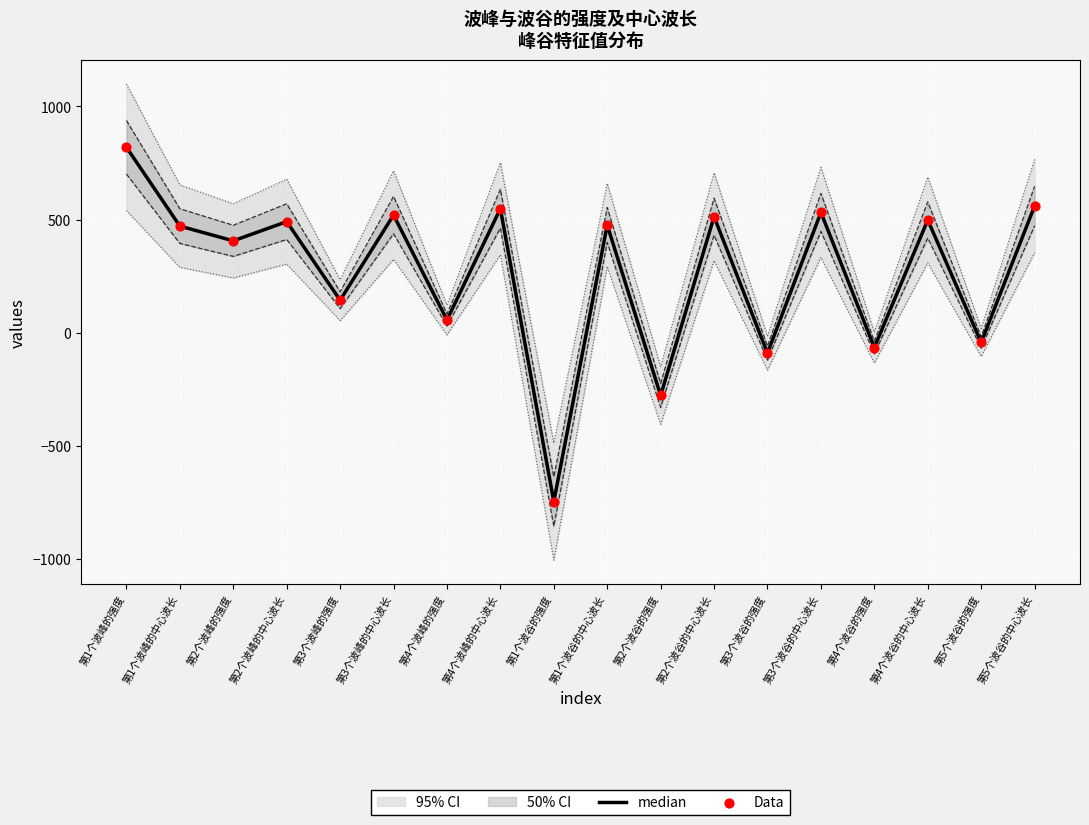

At which category is the sum across all series the highest?

第1个波峰的强度